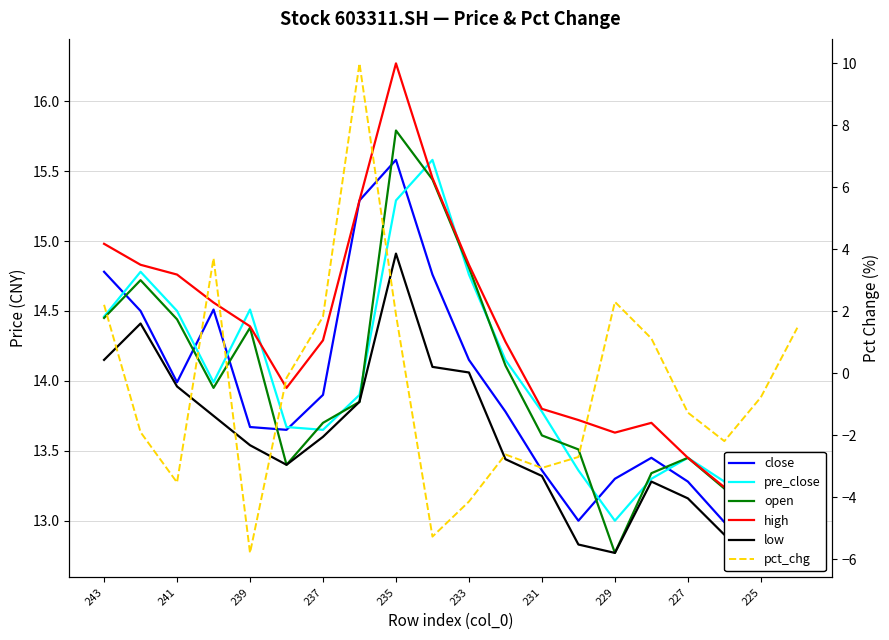

What is the label of the 14th point from the right?

237